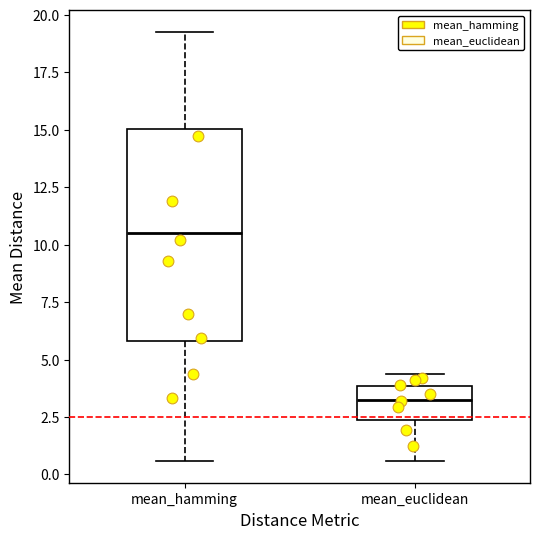

Comparing the boxes themselves (not the whiskers), which one is the tallest?

mean_hamming